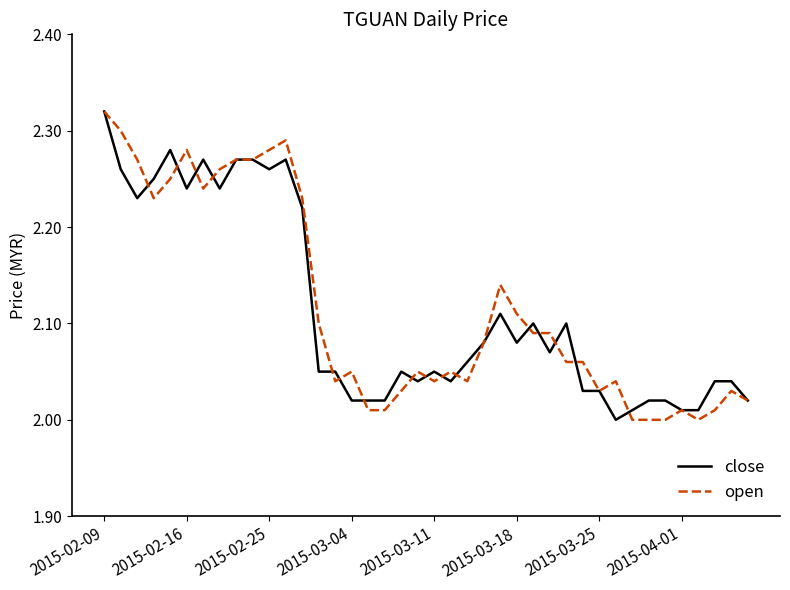

Reading left to right, list all the values displayed in this chart.

close: 2.3	2.3	2.2	2.2	2.3	2.2	2.3	2.2	2.3	2.3	2.3	2.3	2.2	2.0	2.0	2.0	2.0	2.0	2.0	2.0	2.0	2.0	2.1	2.1	2.1	2.1	2.1	2.1	2.1	2.0	2.0	2.0	2.0	2.0	2.0	2.0	2.0	2.0	2.0	2.0
open: 2.3	2.3	2.3	2.2	2.2	2.3	2.2	2.3	2.3	2.3	2.3	2.3	2.2	2.1	2.0	2.0	2.0	2.0	2.0	2.0	2.0	2.0	2.0	2.1	2.1	2.1	2.1	2.1	2.1	2.1	2.0	2.0	2.0	2.0	2.0	2.0	2.0	2.0	2.0	2.0